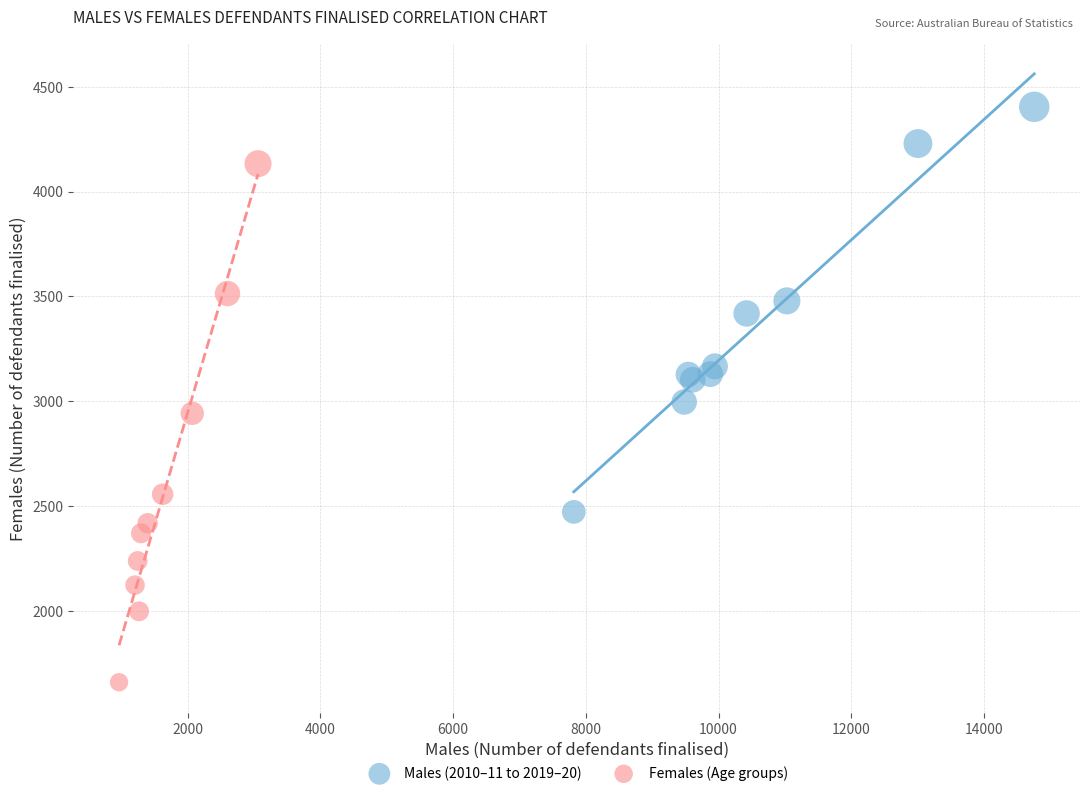

Which series reaches the maximum Y coordinate?

Males (2010–11 to 2019–20)